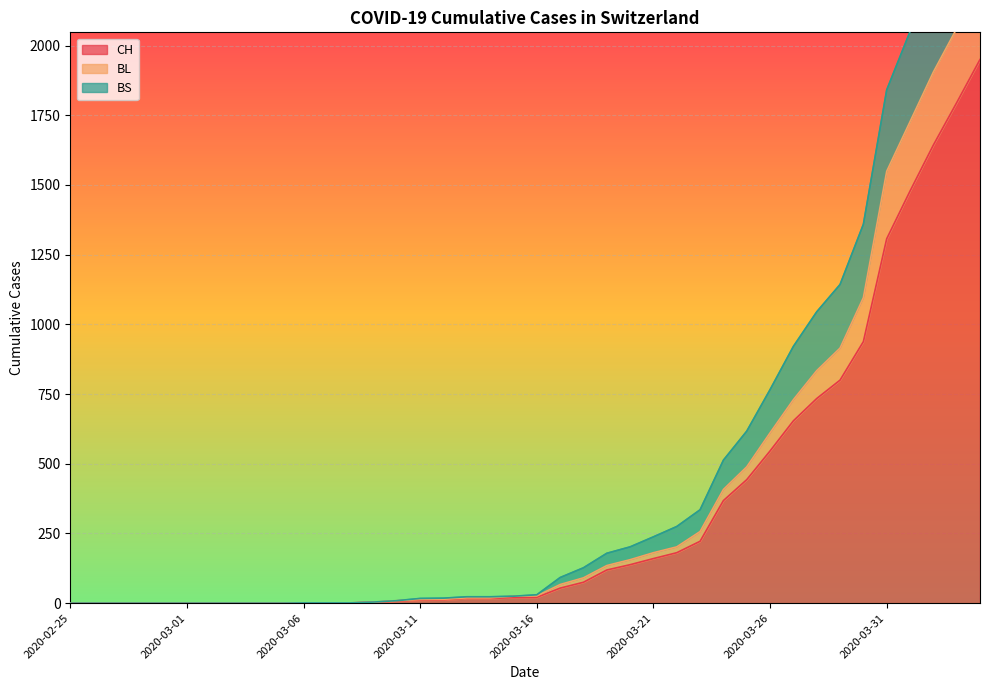

What is the sum of all BS values?

19250